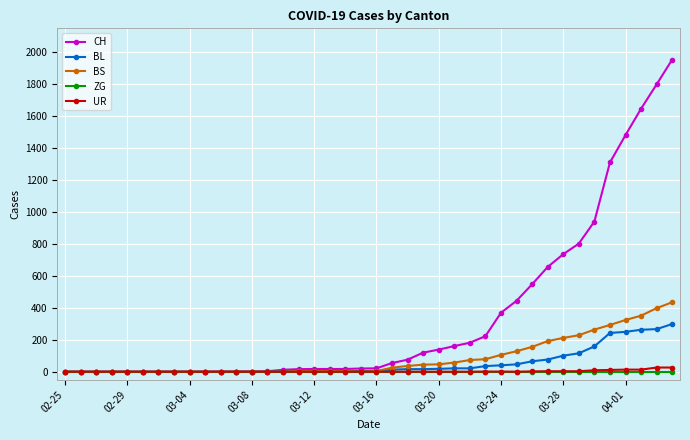

Which series has the largest range (max minus min)?

CH